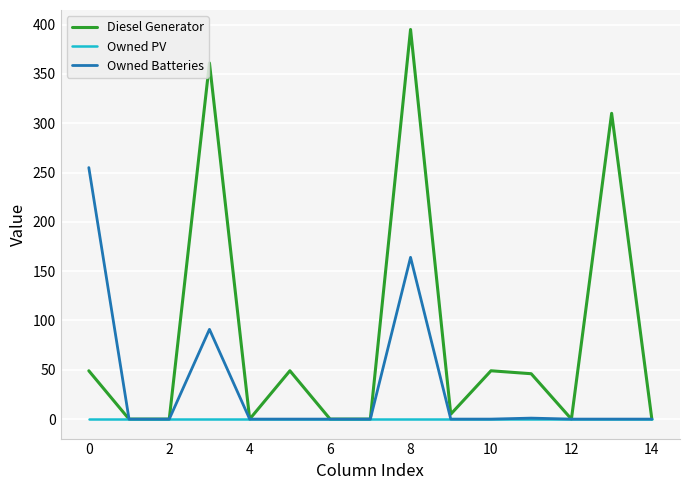

List the series in order of their peak value, highest first.

Diesel Generator, Owned Batteries, Owned PV